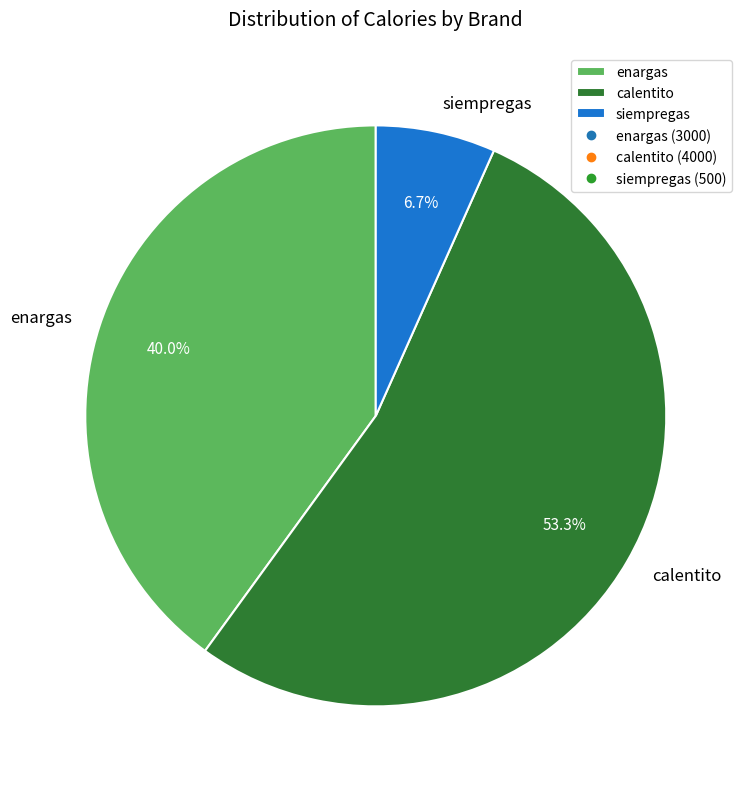

To the nearest percent, what is the combined percentage of siempregas and enargas?

47%